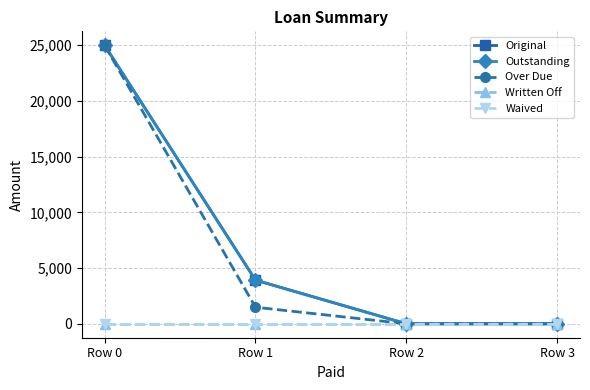

Is the value of Original at Row 3 greater than the value of Written Off at Row 0?

No